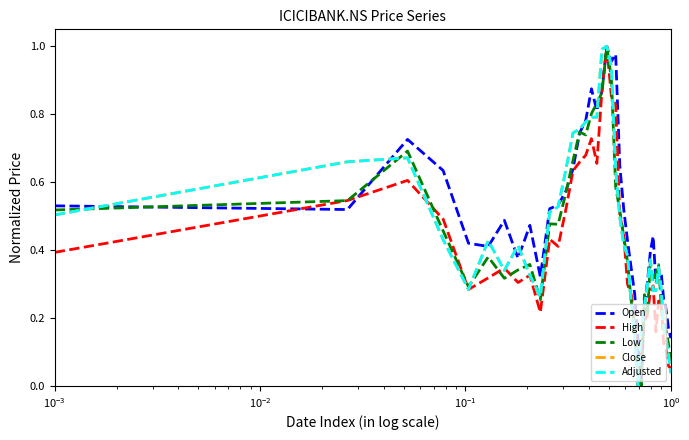

Which series has the largest total across all categories?

Open